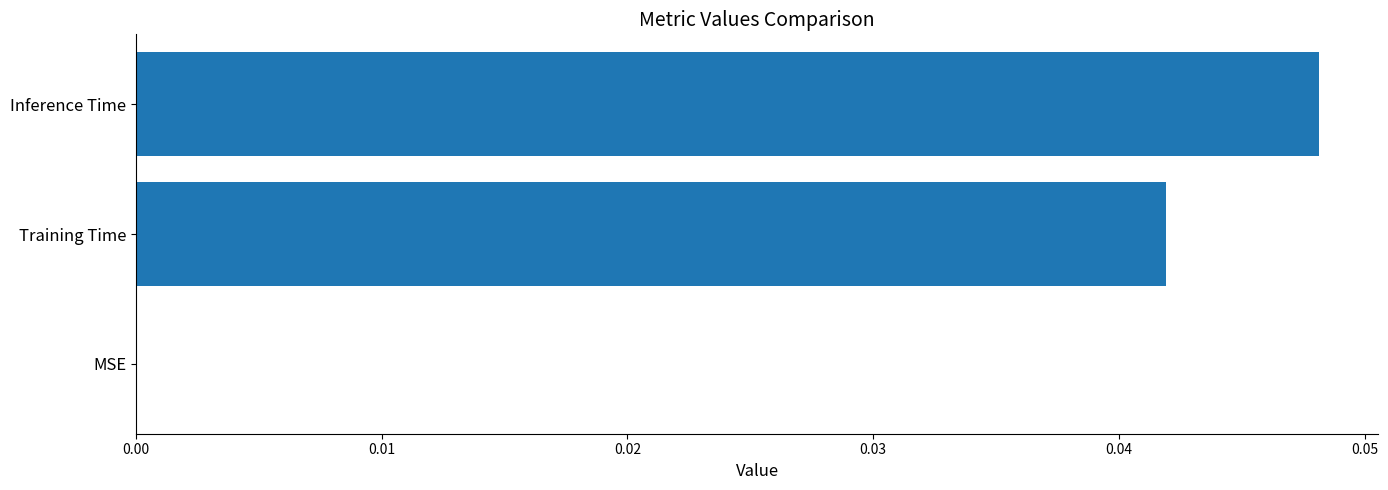

Which label corresponds to the largest value in the chart?

Inference Time